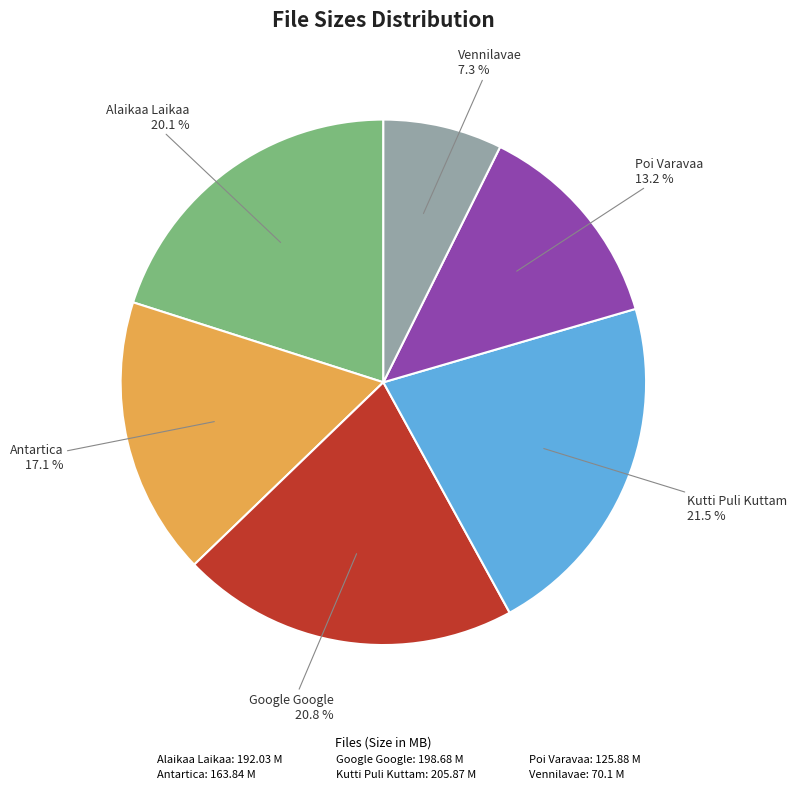

Does any single category account for the majority?

No